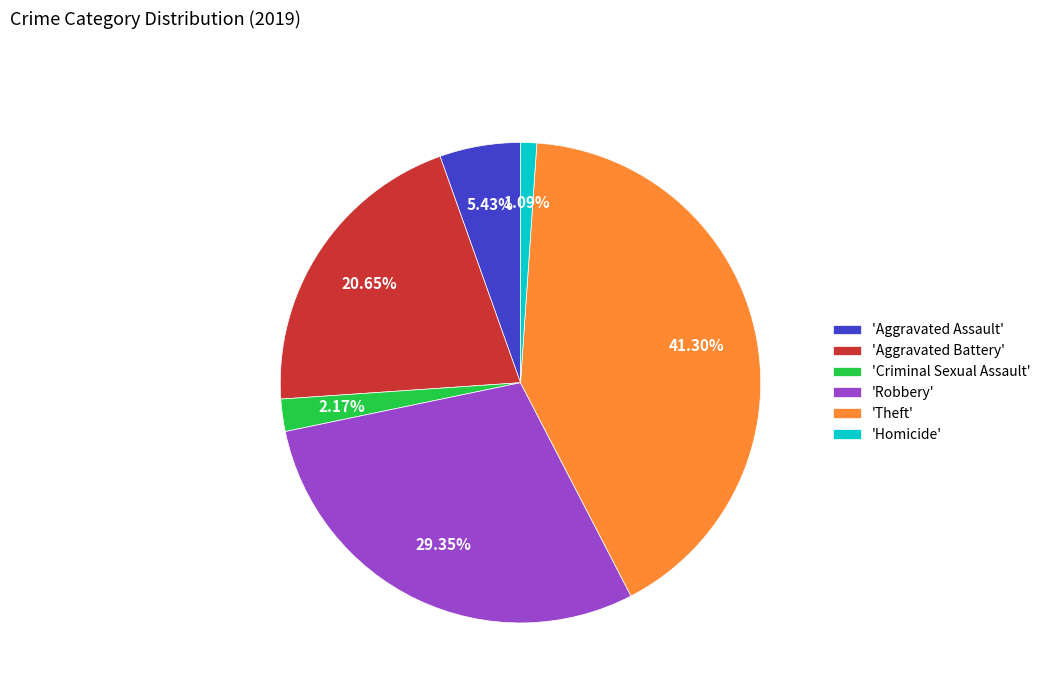

What is the largest slice in the pie chart?

'Theft'